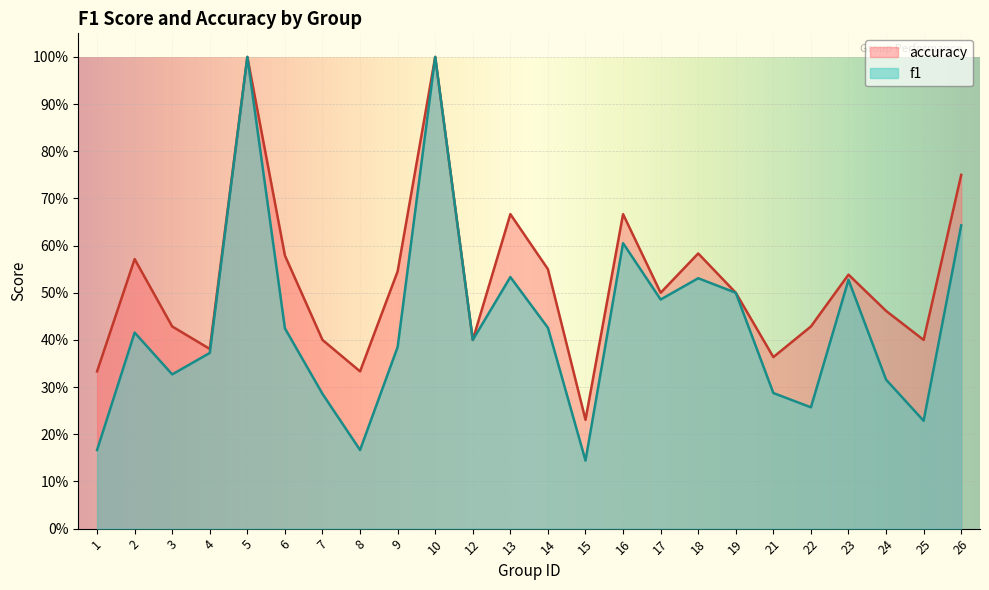

At which category does the chart reach its peak across all series?

5